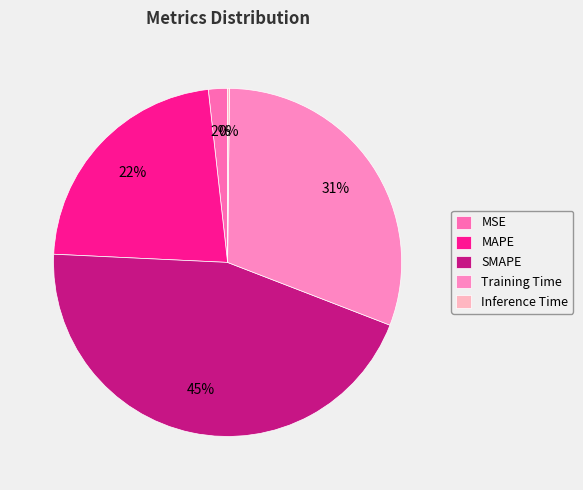

What percentage do Training Time and SMAPE together represent?

75.6%